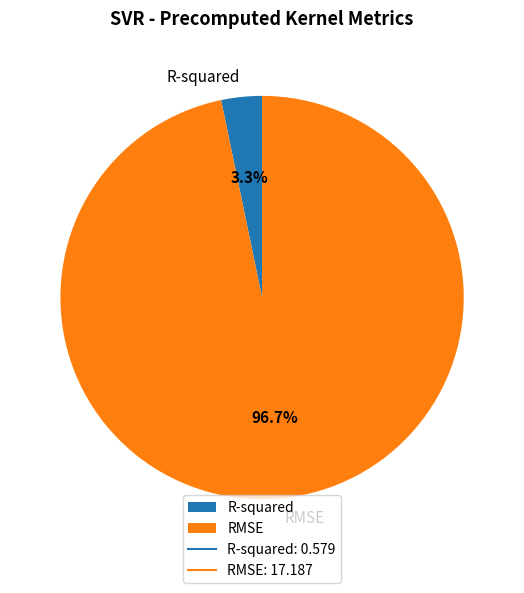

What percentage is the R-squared slice, to the nearest percent?

3%